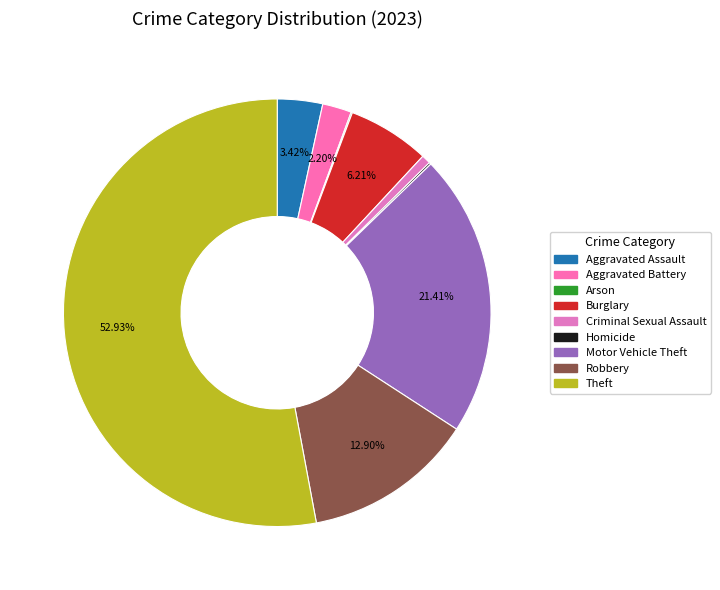

What portion of the pie excludes Aggravated Battery?

97.8%